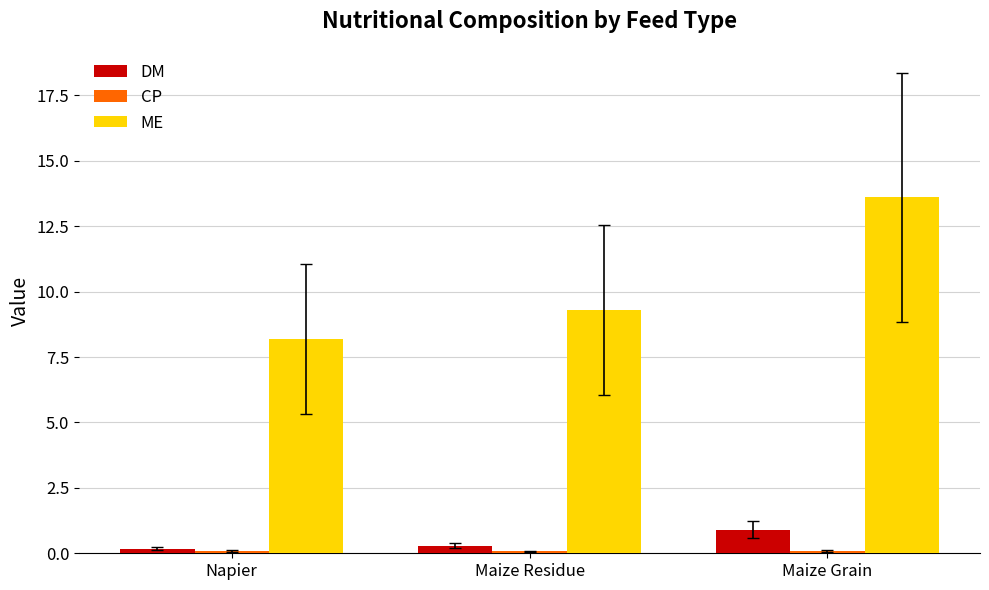

How many bars are there in total?

9